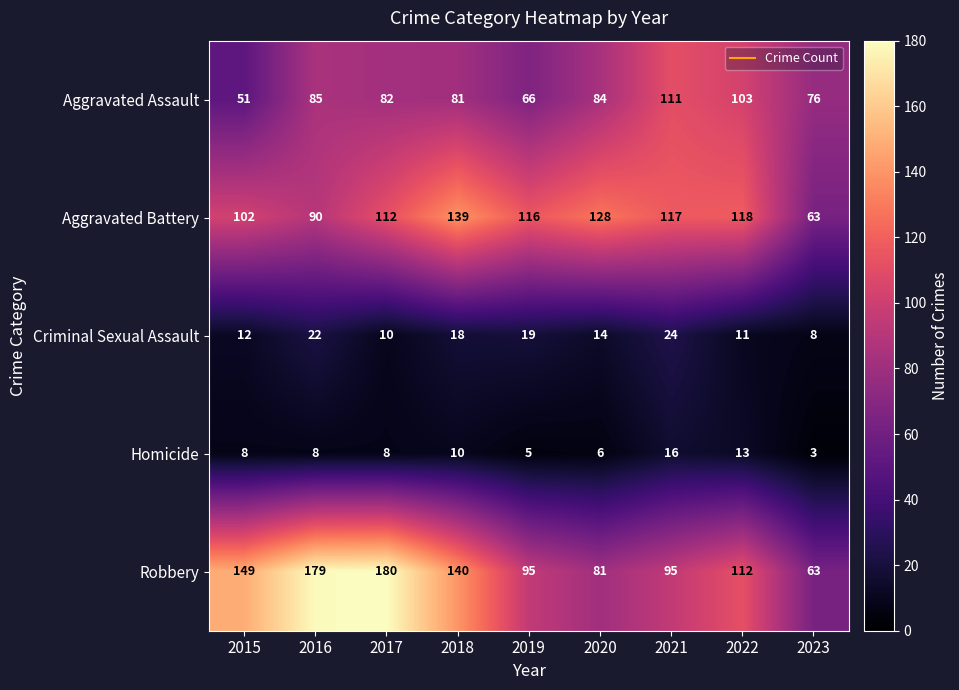

What is the total value across all series at 2015?

322